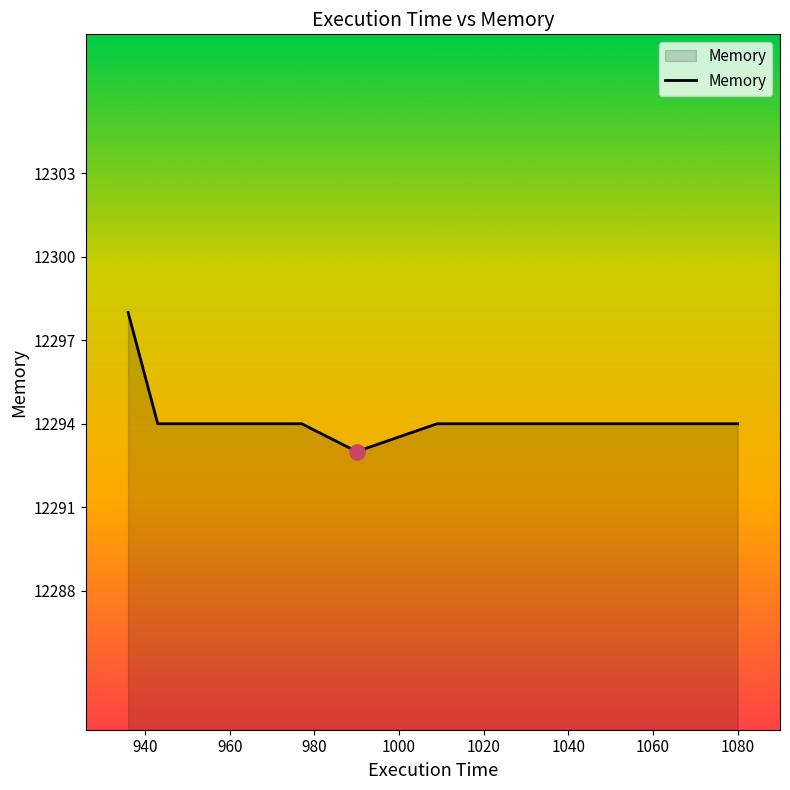

What is the sum of all values?

98355